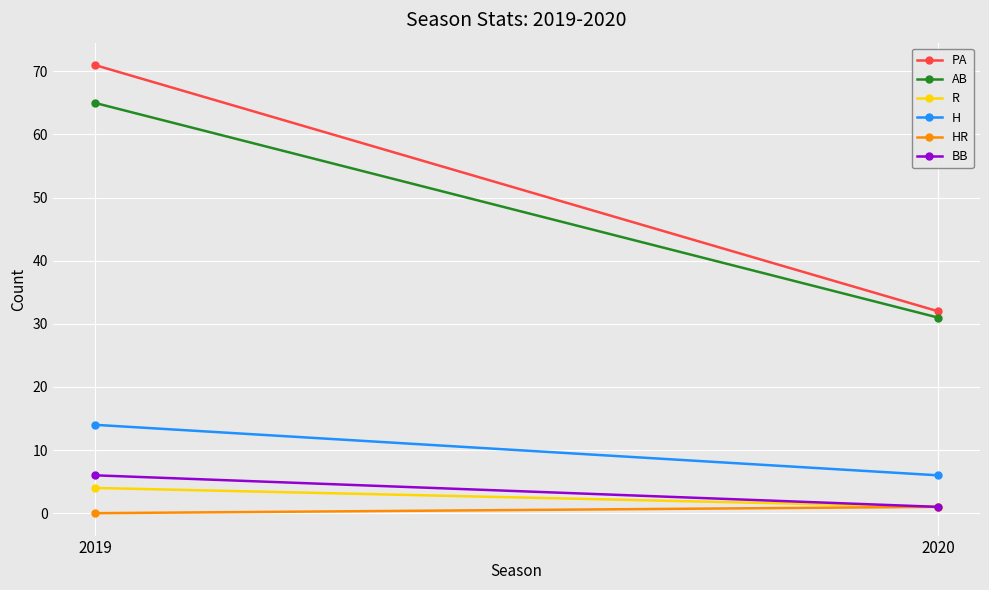

The value of BB at 2019 is 11. True or false?

False